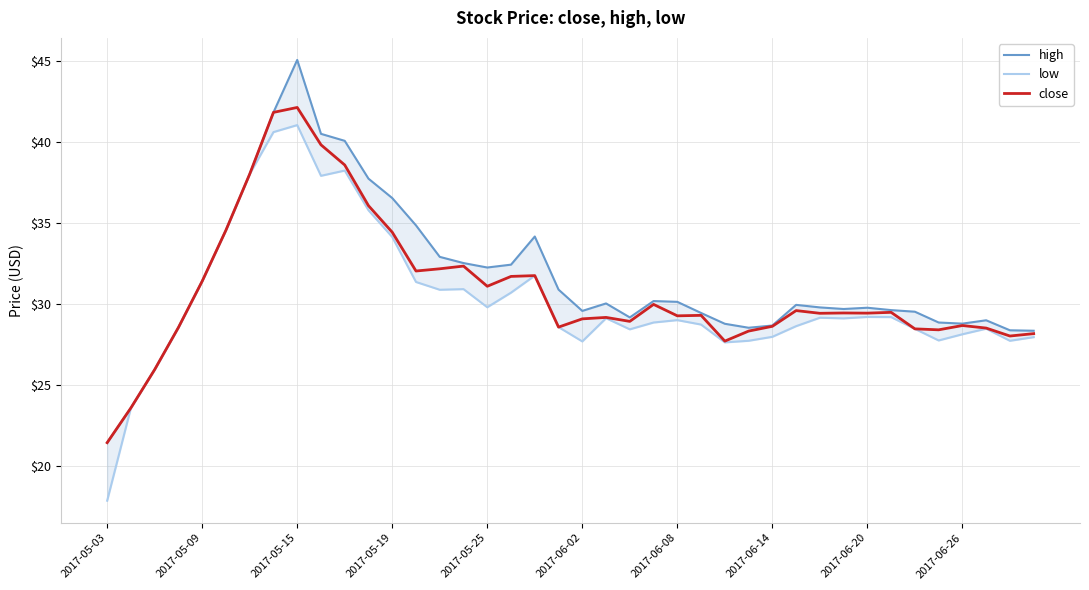

At how many categories does at least one series exceed 38?

5